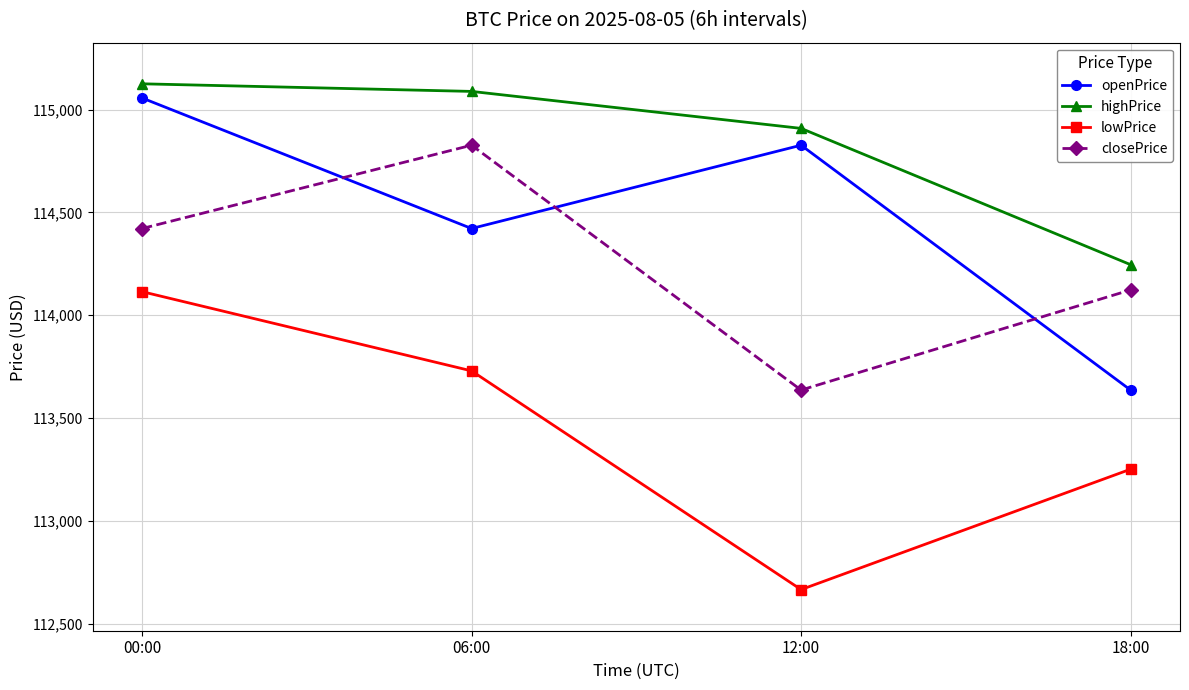

At which label does openPrice first exceed 114826?

00:00